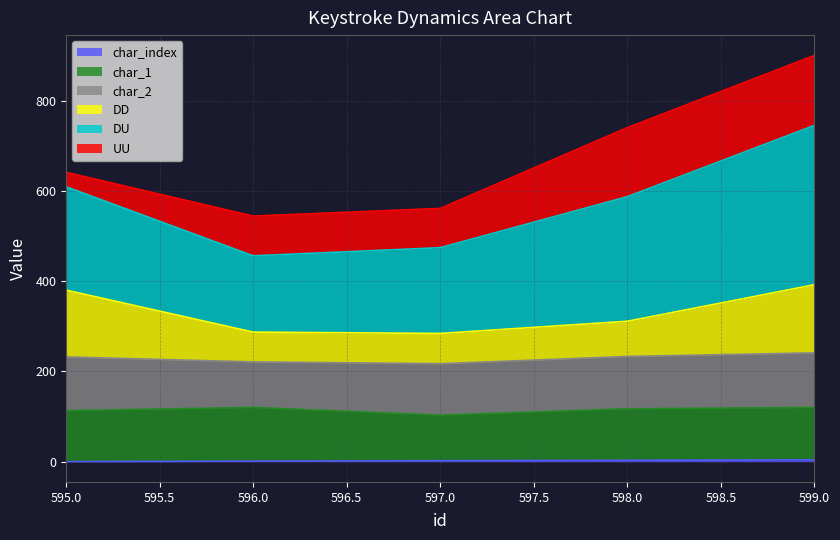

At which category is the sum across all series the highest?

599.0